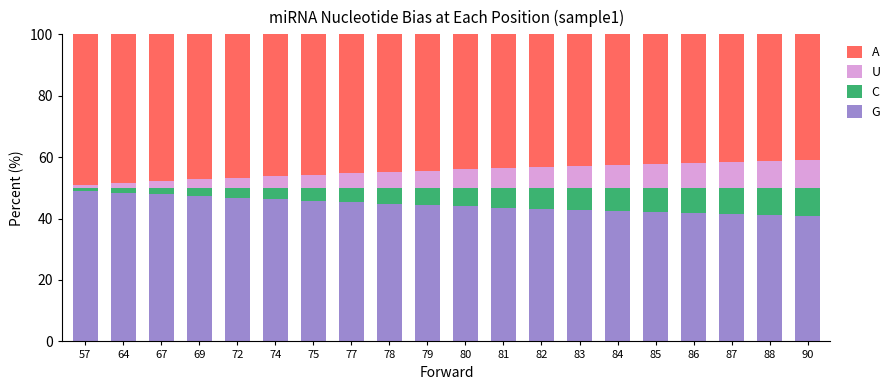

What is the total value across all series at 77?

100.0